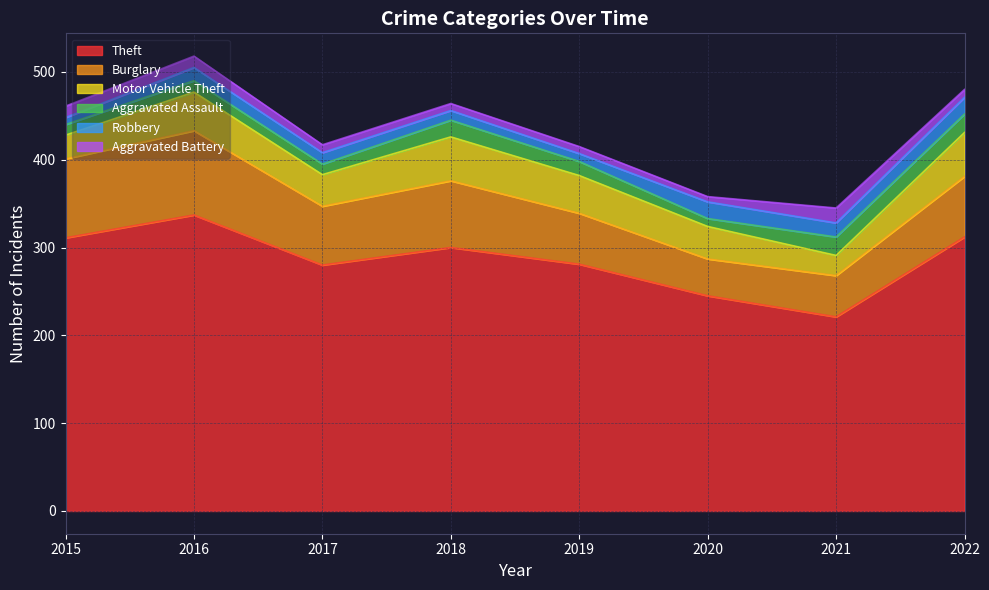

Reading left to right, list all the values displayed in this chart.

Theft: 2015=311	2016=337	2017=280	2018=300	2019=281	2020=245	2021=221	2022=312
Burglary: 2015=90	2016=96	2017=67	2018=76	2019=58	2020=42	2021=47	2022=69
Motor Vehicle Theft: 2015=27	2016=44	2017=36	2018=50	2019=43	2020=37	2021=23	2022=50
Aggravated Assault: 2015=12	2016=13	2017=12	2018=19	2019=16	2020=9	2021=21	2022=21
Robbery: 2015=8	2016=15	2017=13	2018=11	2019=9	2020=19	2021=16	2022=19
Aggravated Battery: 2015=13	2016=13	2017=9	2018=8	2019=8	2020=6	2021=17	2022=9